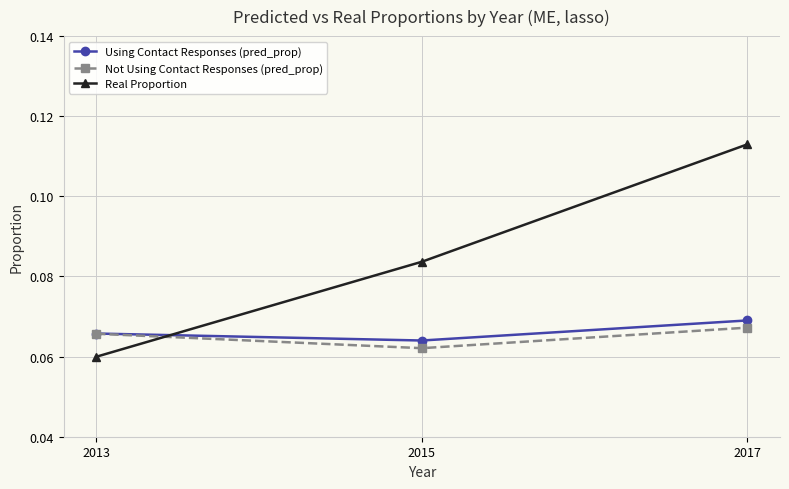

Which series has the largest total across all categories?

Real Proportion